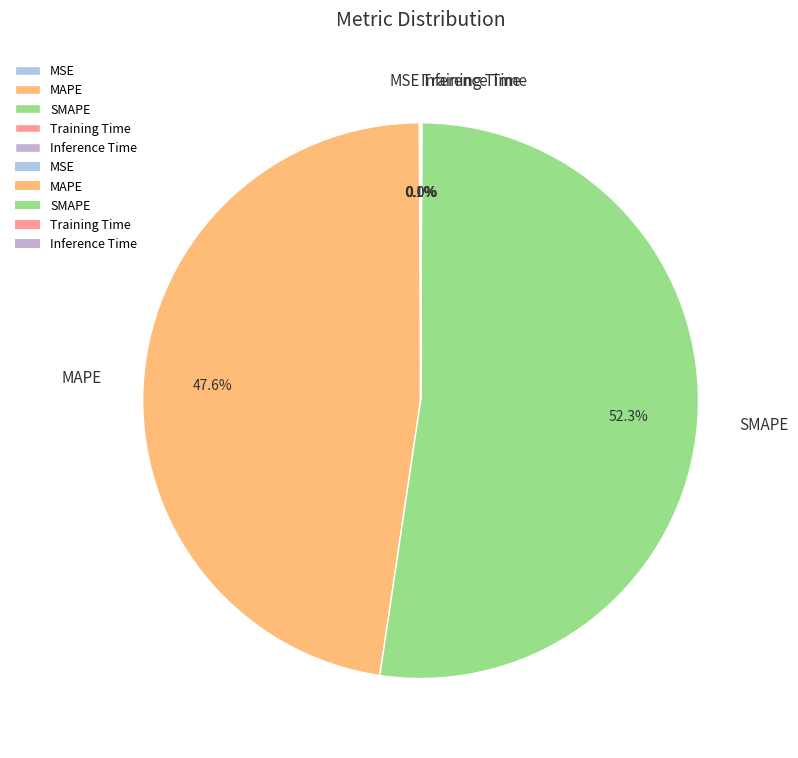

Does SMAPE account for over 50% of the chart?

Yes